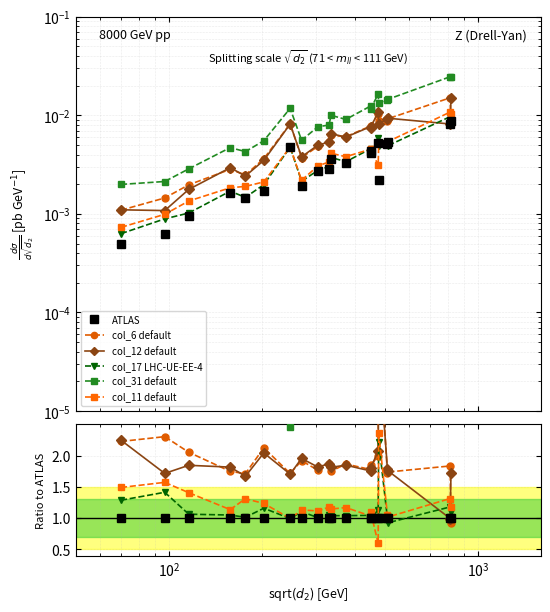

The col_17 LHC-UE-EE-4 series shows 0.5 at 18. True or false?

False